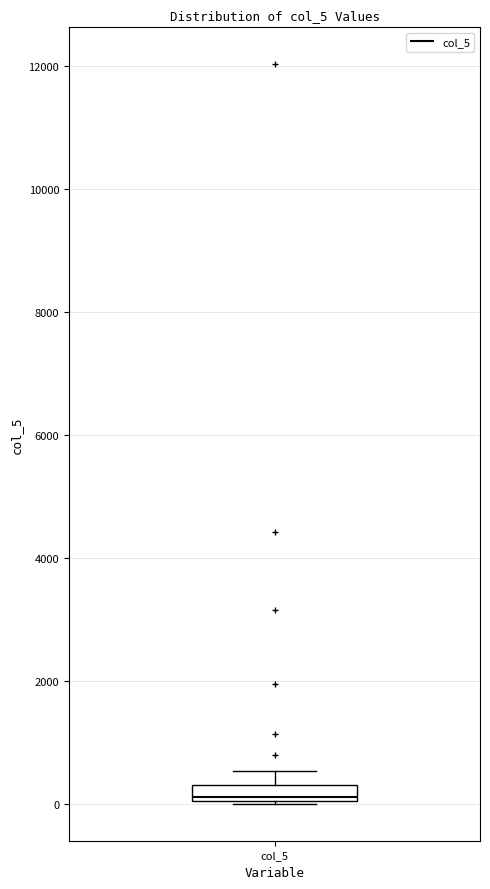

Where is the lower edge of the box for col_5 on the y-axis? The values are not printed on the chart, so give them approximately, as read against the axis.

0